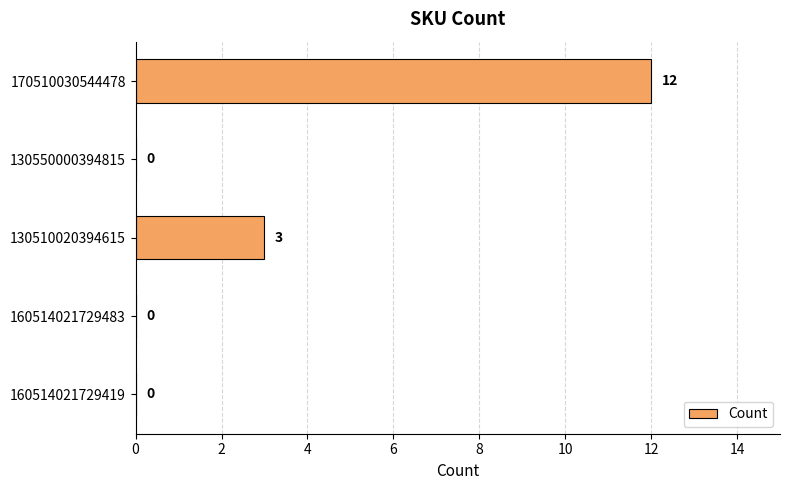

What is the sum of the values at 170510030544478 and 160514021729419?

12